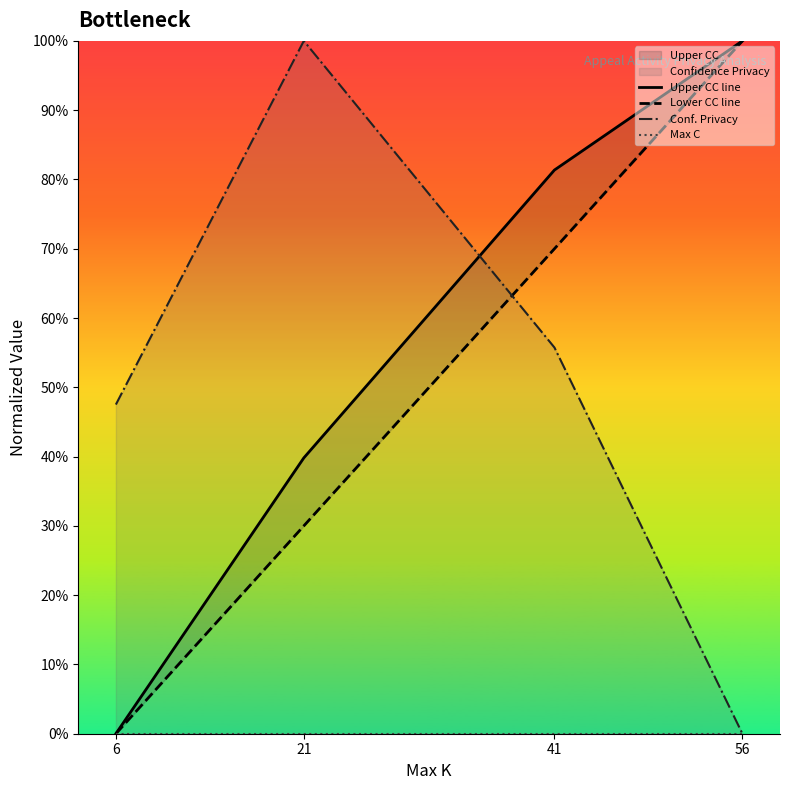

Which series has the largest total across all categories?

Upper CC line